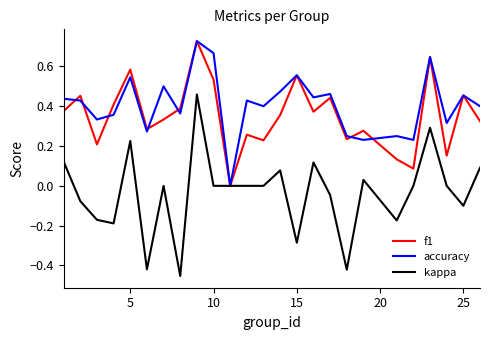

Which series has the largest total across all categories?

accuracy